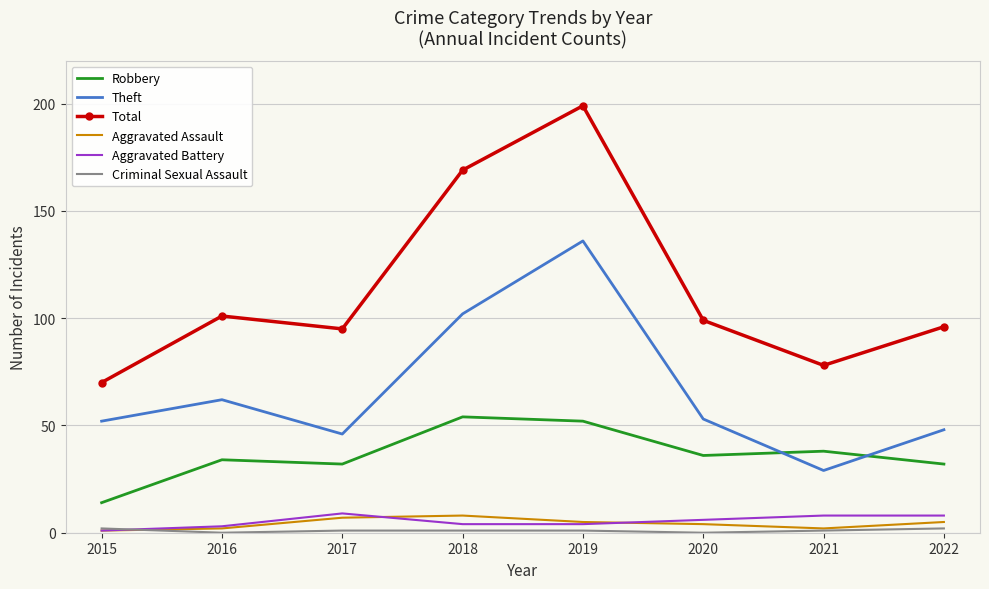

True or false: Aggravated Battery has a value of 8 at 2022.

True